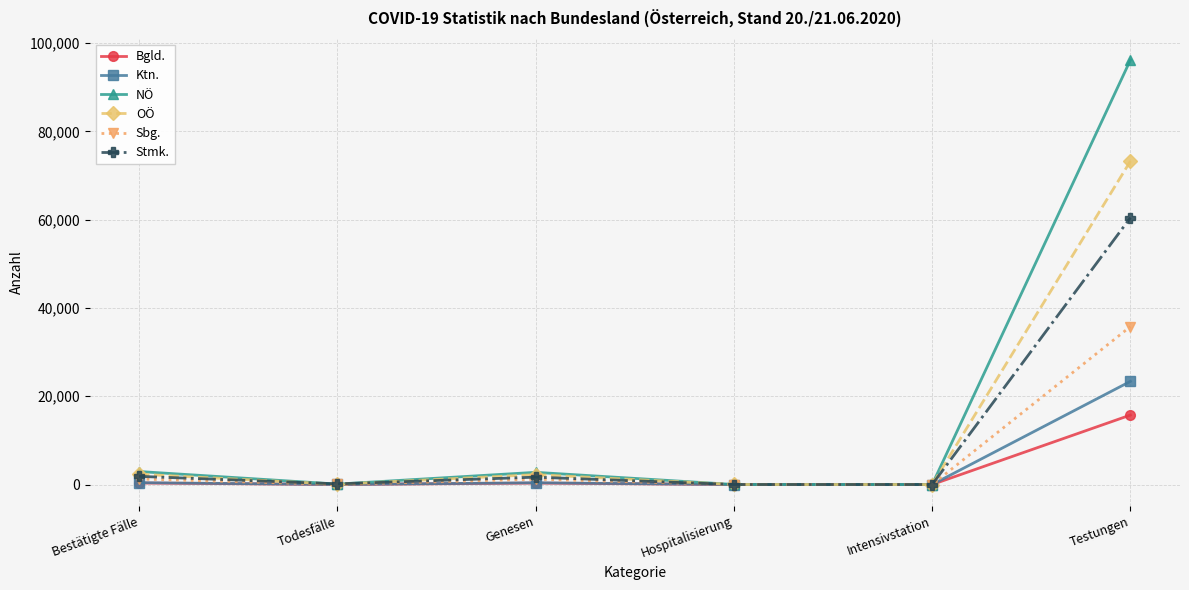

What are all the series names shown in the legend?

Bgld., Ktn., NÖ, OÖ, Sbg., Stmk.